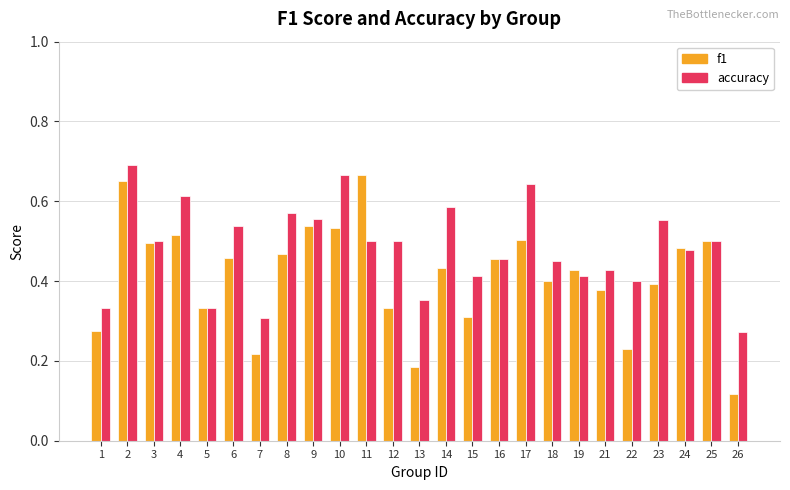

Count the accuracy values in the range 0 to 1.

25